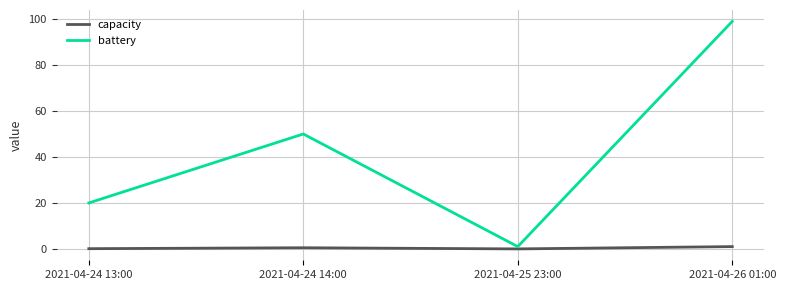

The capacity series shows 0.5 at 2021-04-24 14:00. True or false?

True